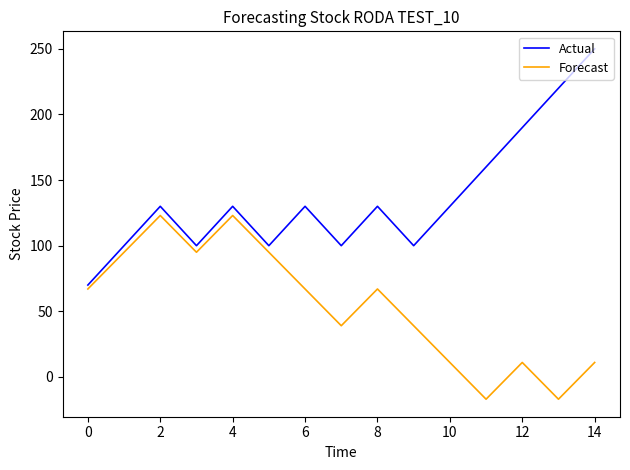

At how many categories does at least one series exceed 123?

9